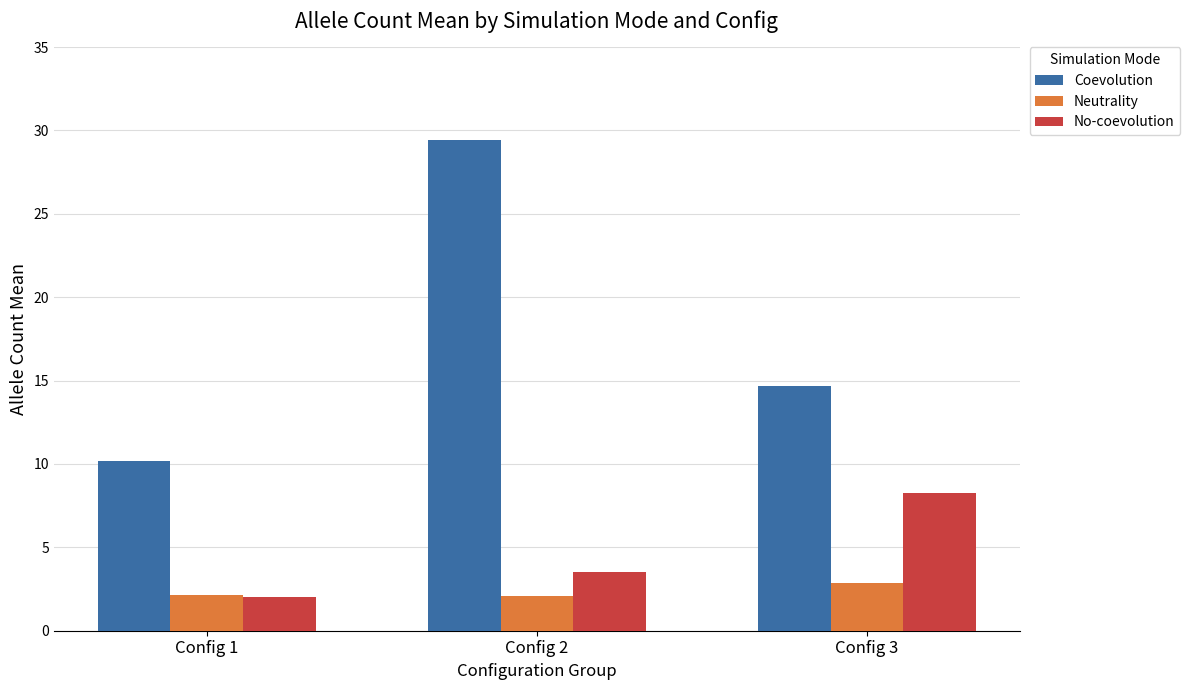

Rank the categories by Coevolution value from lowest to highest.

Config 1, Config 3, Config 2